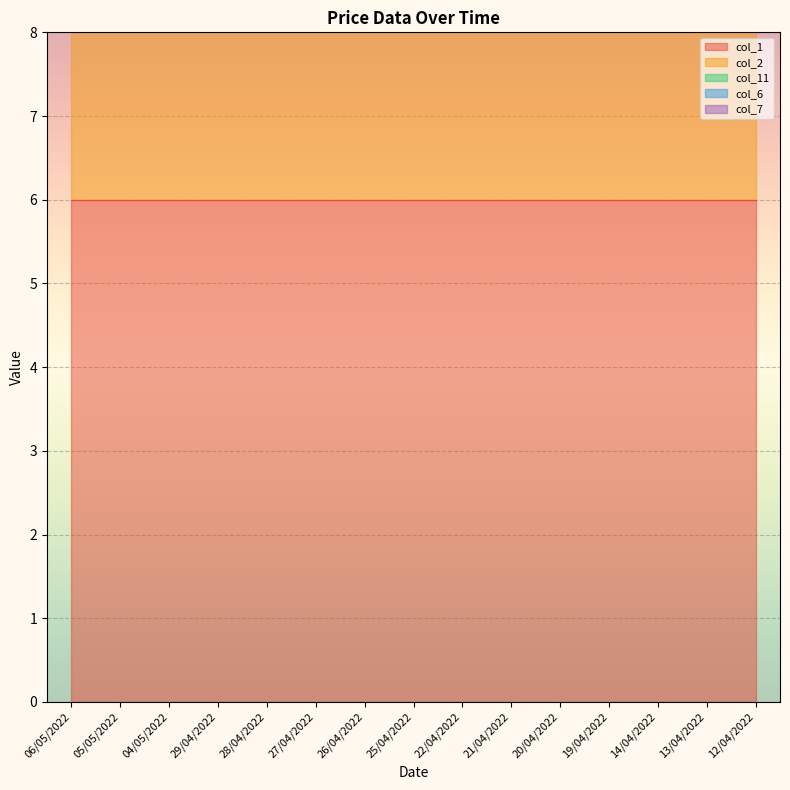

Reading right to left, what are all the values shown in this chart?

col_1: 12/04/2022=6	13/04/2022=6	14/04/2022=6	19/04/2022=6	20/04/2022=6	21/04/2022=6	22/04/2022=6	25/04/2022=6	26/04/2022=6	27/04/2022=6	28/04/2022=6	29/04/2022=6	04/05/2022=6	05/05/2022=6	06/05/2022=6
col_2: 12/04/2022=6	13/04/2022=6	14/04/2022=6	19/04/2022=6	20/04/2022=6	21/04/2022=6	22/04/2022=6	25/04/2022=6	26/04/2022=6	27/04/2022=6	28/04/2022=6	29/04/2022=6	04/05/2022=6	05/05/2022=6	06/05/2022=6
col_11: 12/04/2022=6	13/04/2022=6	14/04/2022=6	19/04/2022=6	20/04/2022=6	21/04/2022=6	22/04/2022=6	25/04/2022=6	26/04/2022=6	27/04/2022=6	28/04/2022=6	29/04/2022=6	04/05/2022=6	05/05/2022=6	06/05/2022=6
col_6: 12/04/2022=0	13/04/2022=0	14/04/2022=0	19/04/2022=0	20/04/2022=0	21/04/2022=0	22/04/2022=0	25/04/2022=0	26/04/2022=0	27/04/2022=0	28/04/2022=0	29/04/2022=0	04/05/2022=0	05/05/2022=0	06/05/2022=0
col_7: 12/04/2022=0	13/04/2022=0	14/04/2022=0	19/04/2022=0	20/04/2022=0	21/04/2022=0	22/04/2022=0	25/04/2022=0	26/04/2022=0	27/04/2022=0	28/04/2022=0	29/04/2022=0	04/05/2022=0	05/05/2022=0	06/05/2022=0